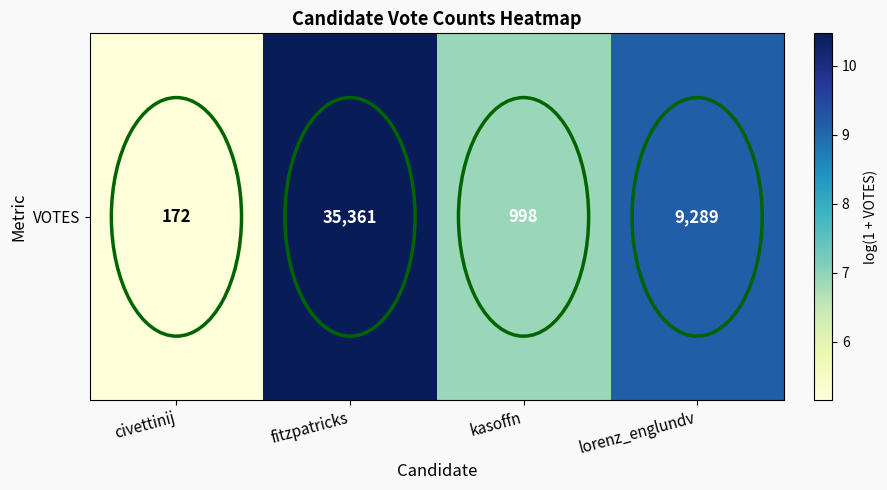

At which category does the chart reach its peak across all series?

fitzpatricks